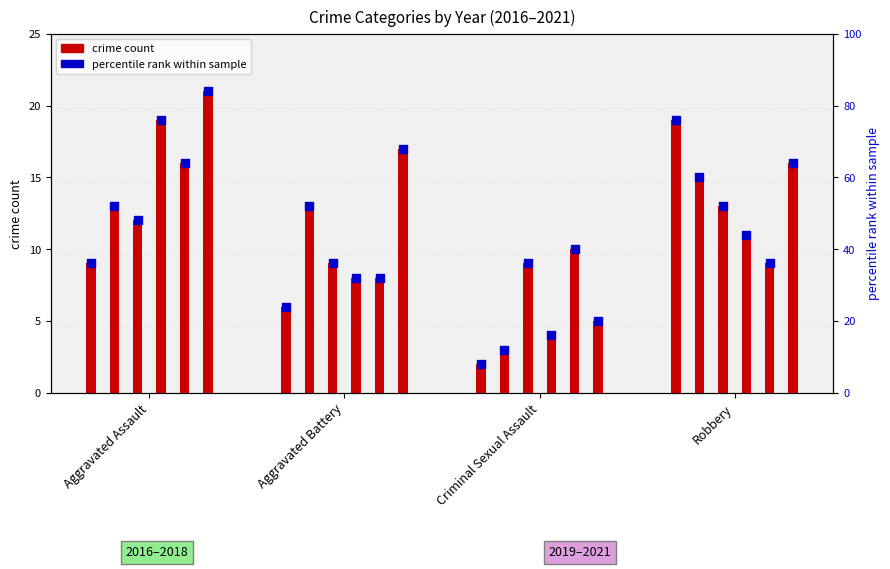

What is the change in value from Aggravated Battery to Criminal Sexual Assault?

-16